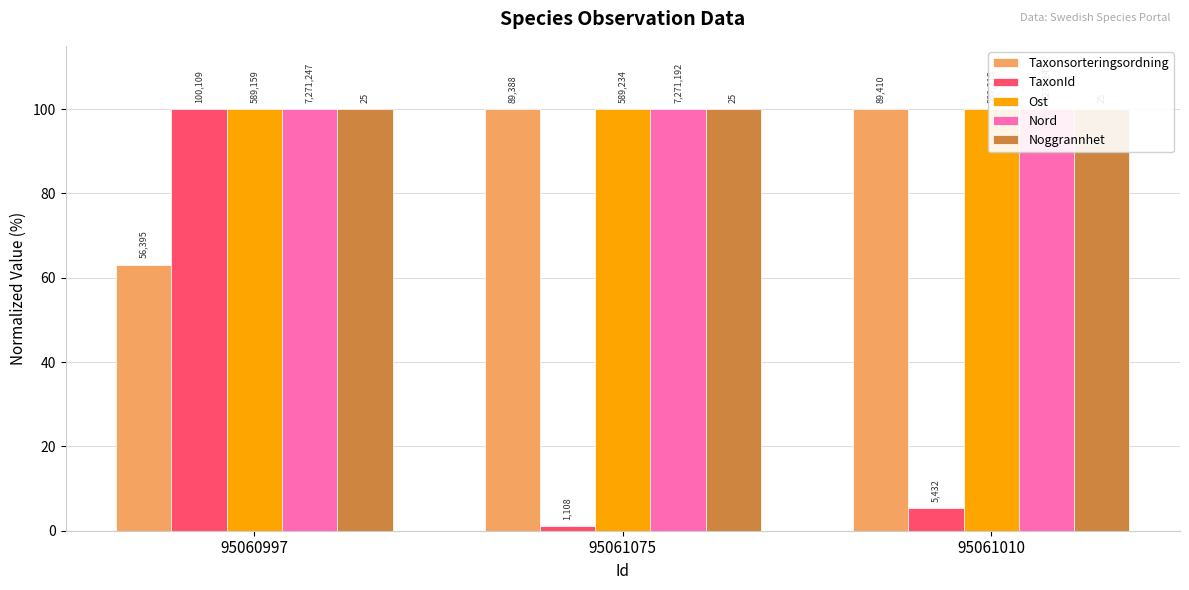

Which category has the lowest value in the Noggrannhet series?

95060997